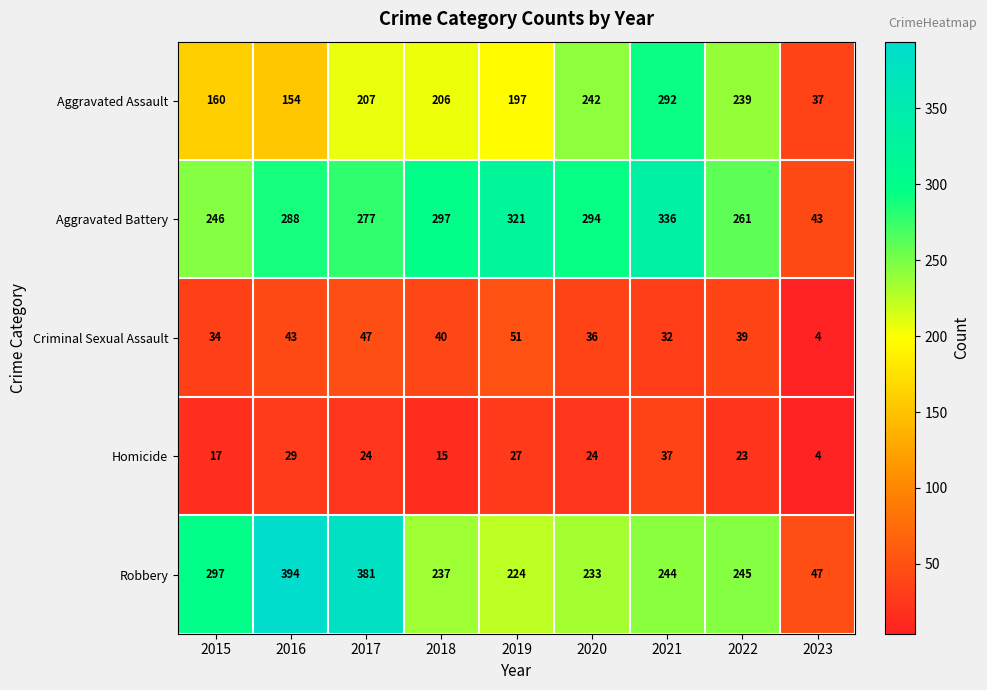

What is the total value across all series at 2022?

807